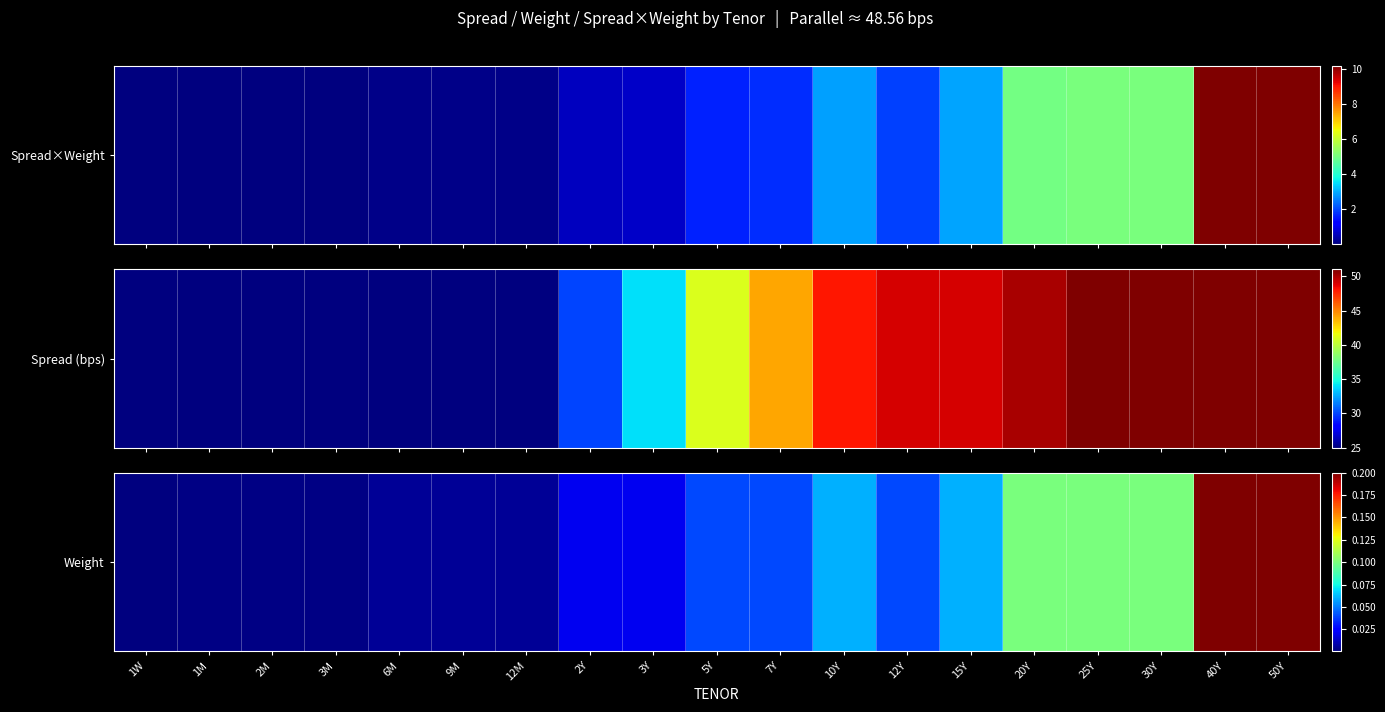

Count the number of categories in the chart.

19